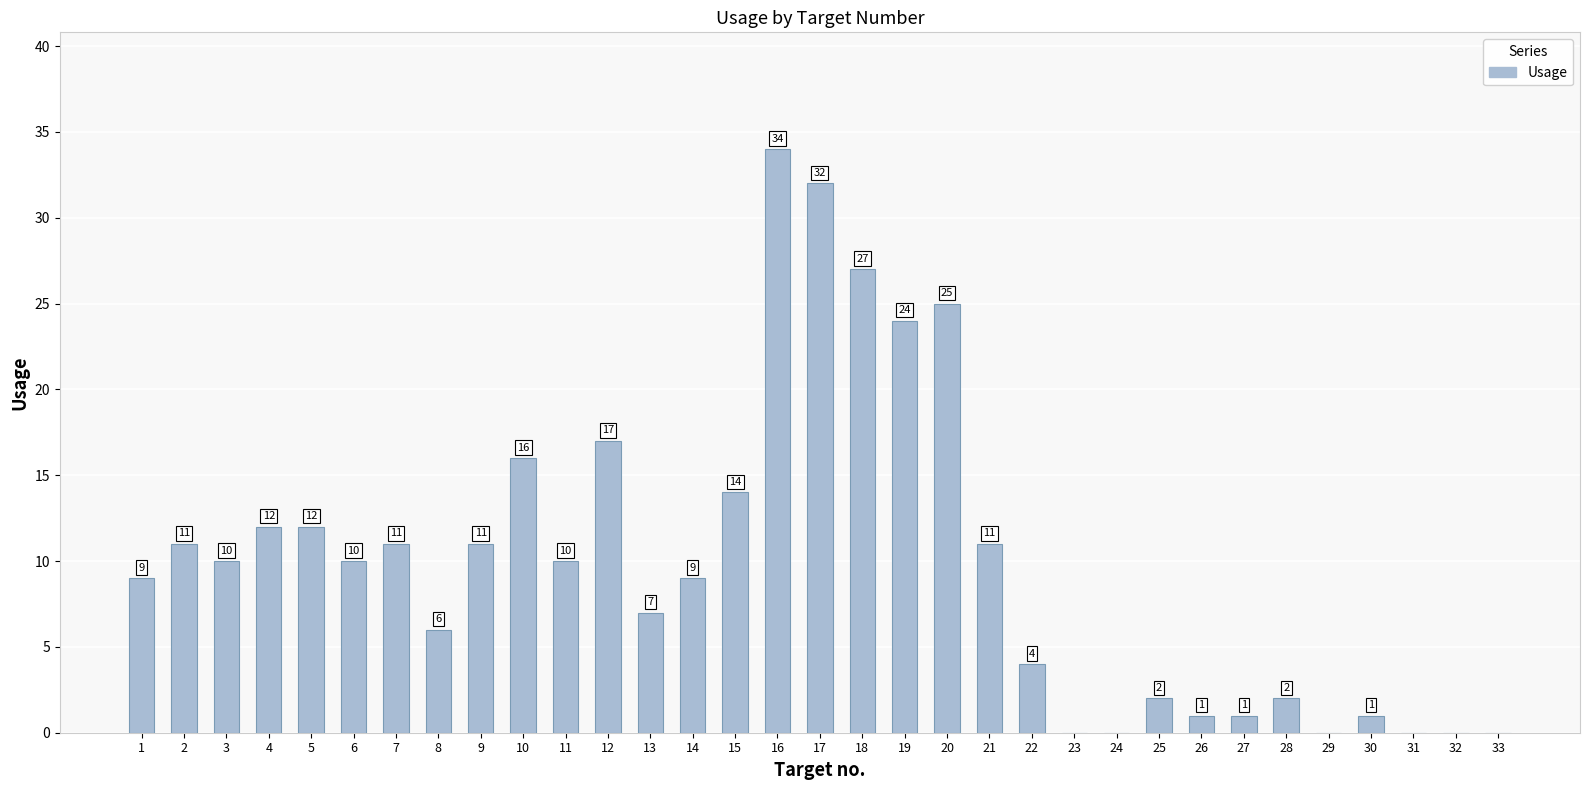

Reading left to right, transcribe all the data shown in this chart.

9	11	10	12	12	10	11	6	11	16	10	17	7	9	14	34	32	27	24	25	11	4	0	0	2	1	1	2	0	1	0	0	0